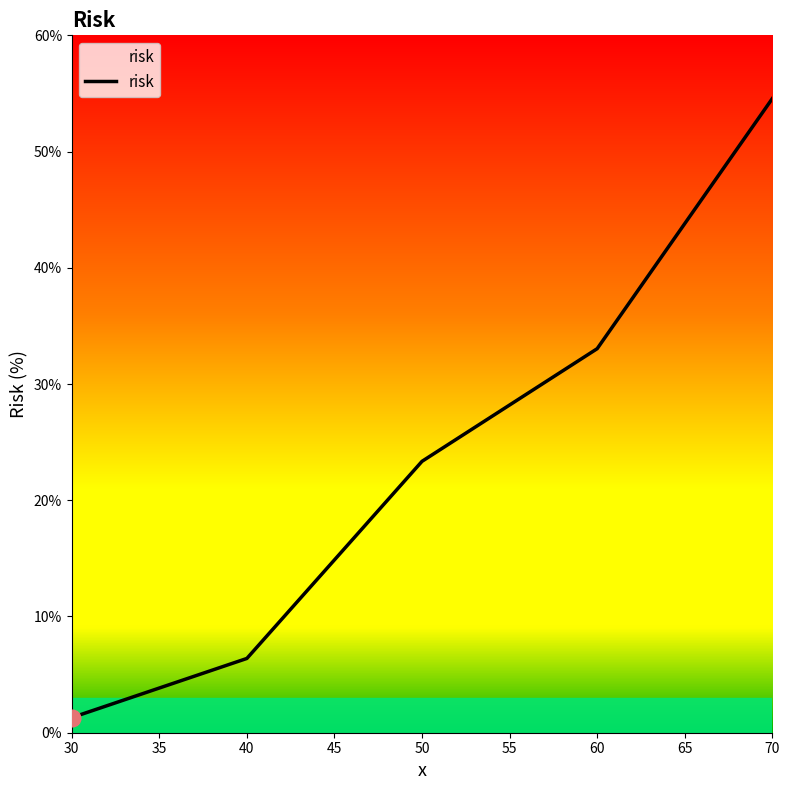

The chart shows a value of 1.3 at 30. True or false?

True